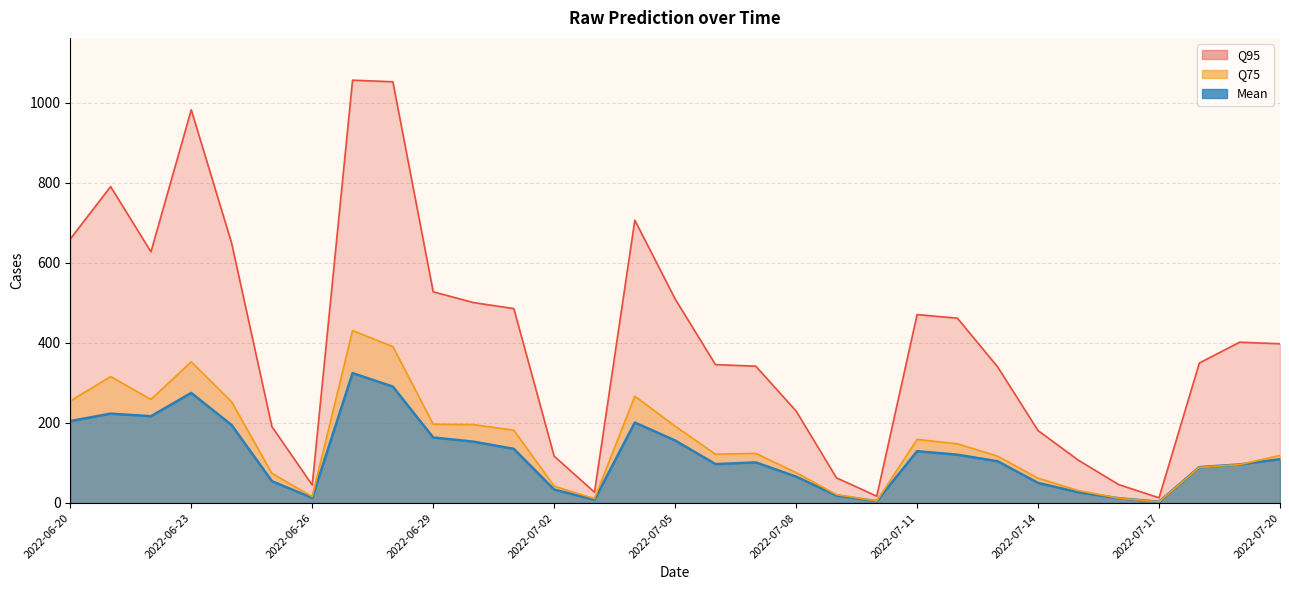

True or false: Q95 and Mean cross at least once.

False